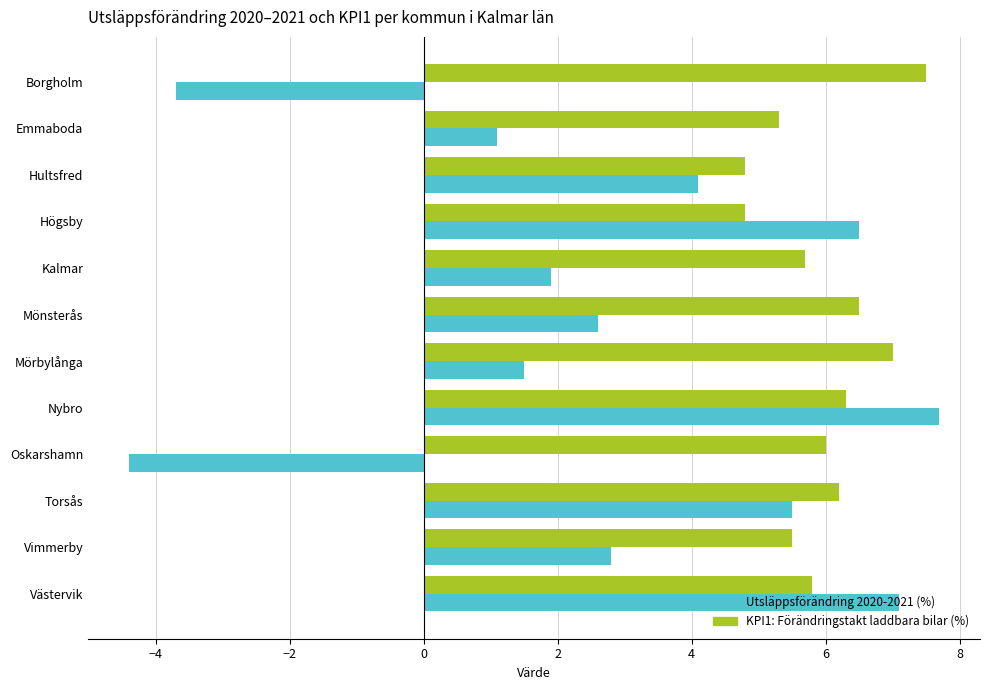

Is the value of KPI1: Förändringstakt laddbara bilar (%) at Kalmar greater than the value of Utsläppsförändring 2020-2021 (%) at Borgholm?

Yes